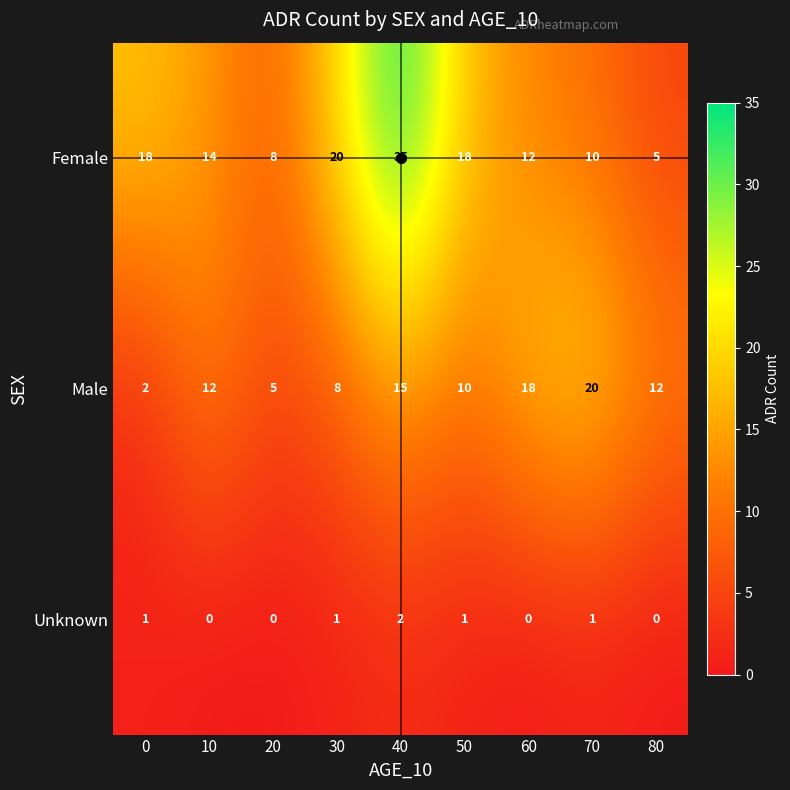

The value of Male at 0 is 1. True or false?

False